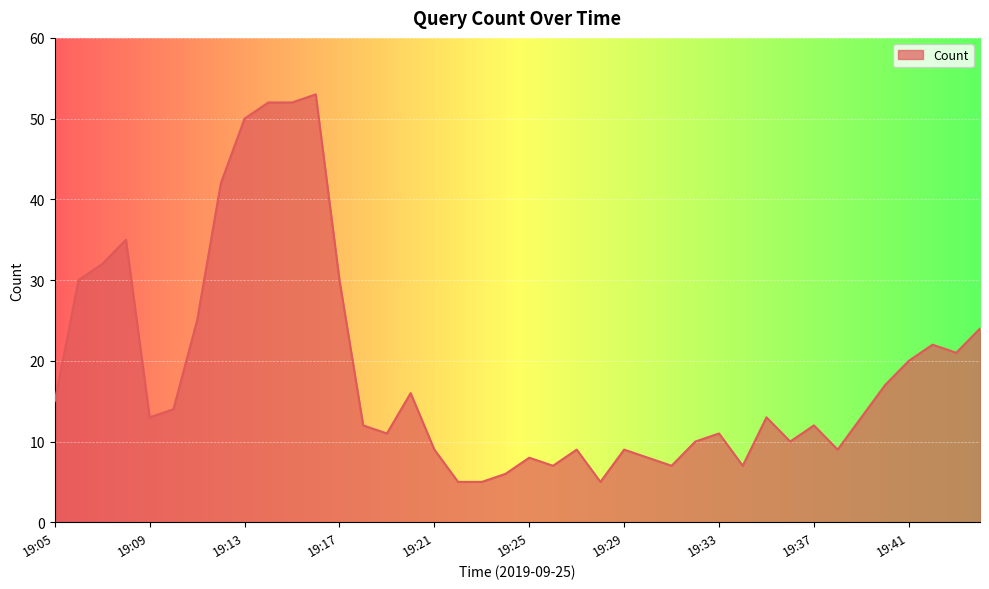

What is the difference between the maximum and minimum values?

48